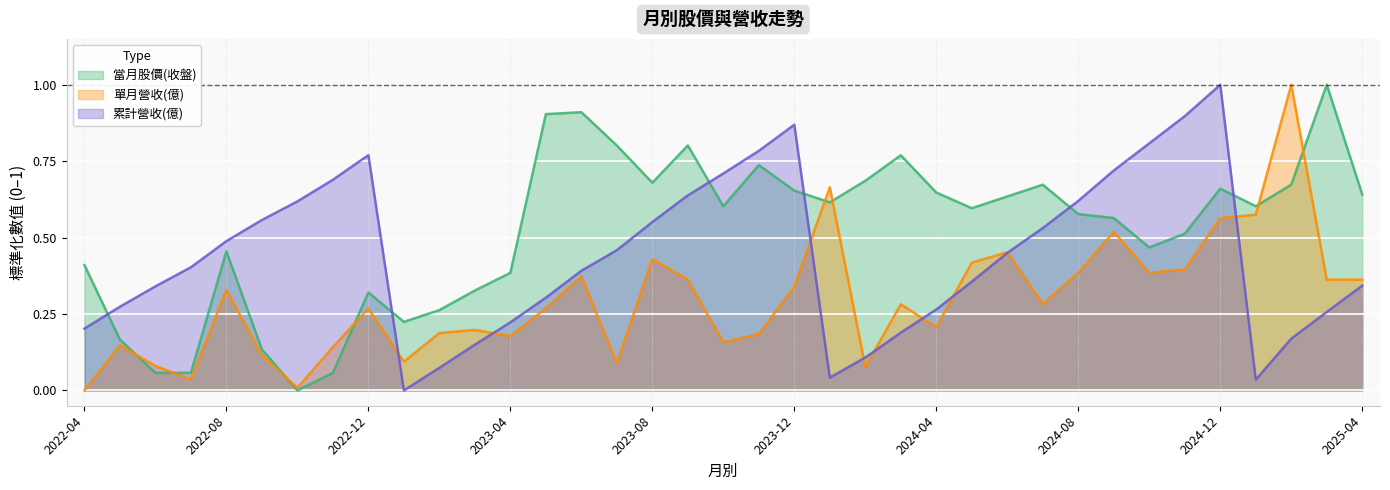

The 當月股價(收盤) series shows 0.3 at 2023-01. True or false?

False